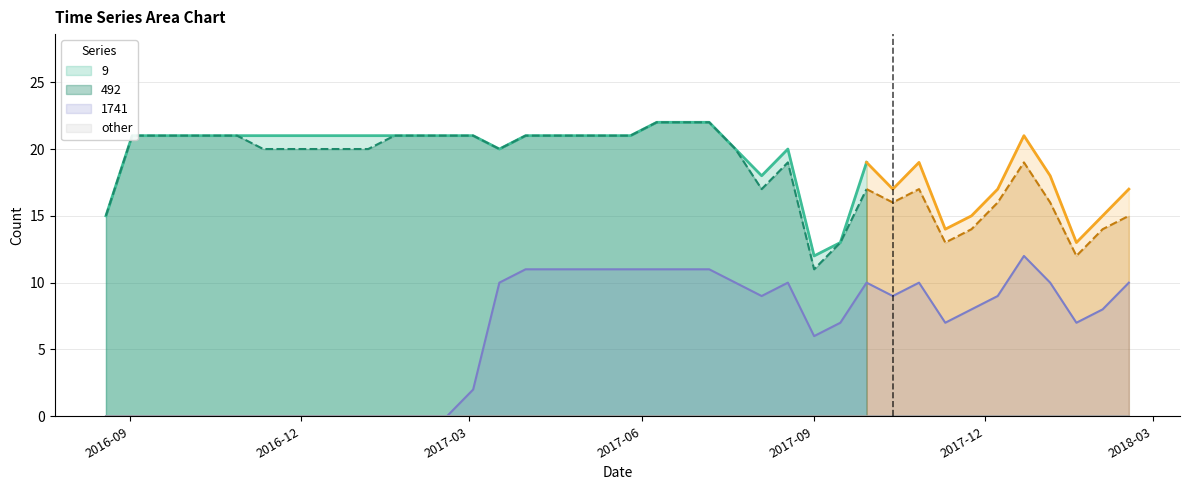

What is the difference between the maximum and minimum values in the 492 series?

11